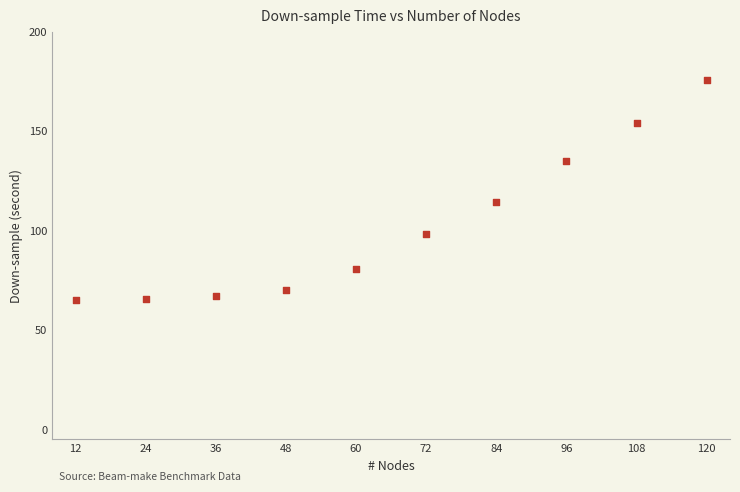

What is the average X value?

66.0